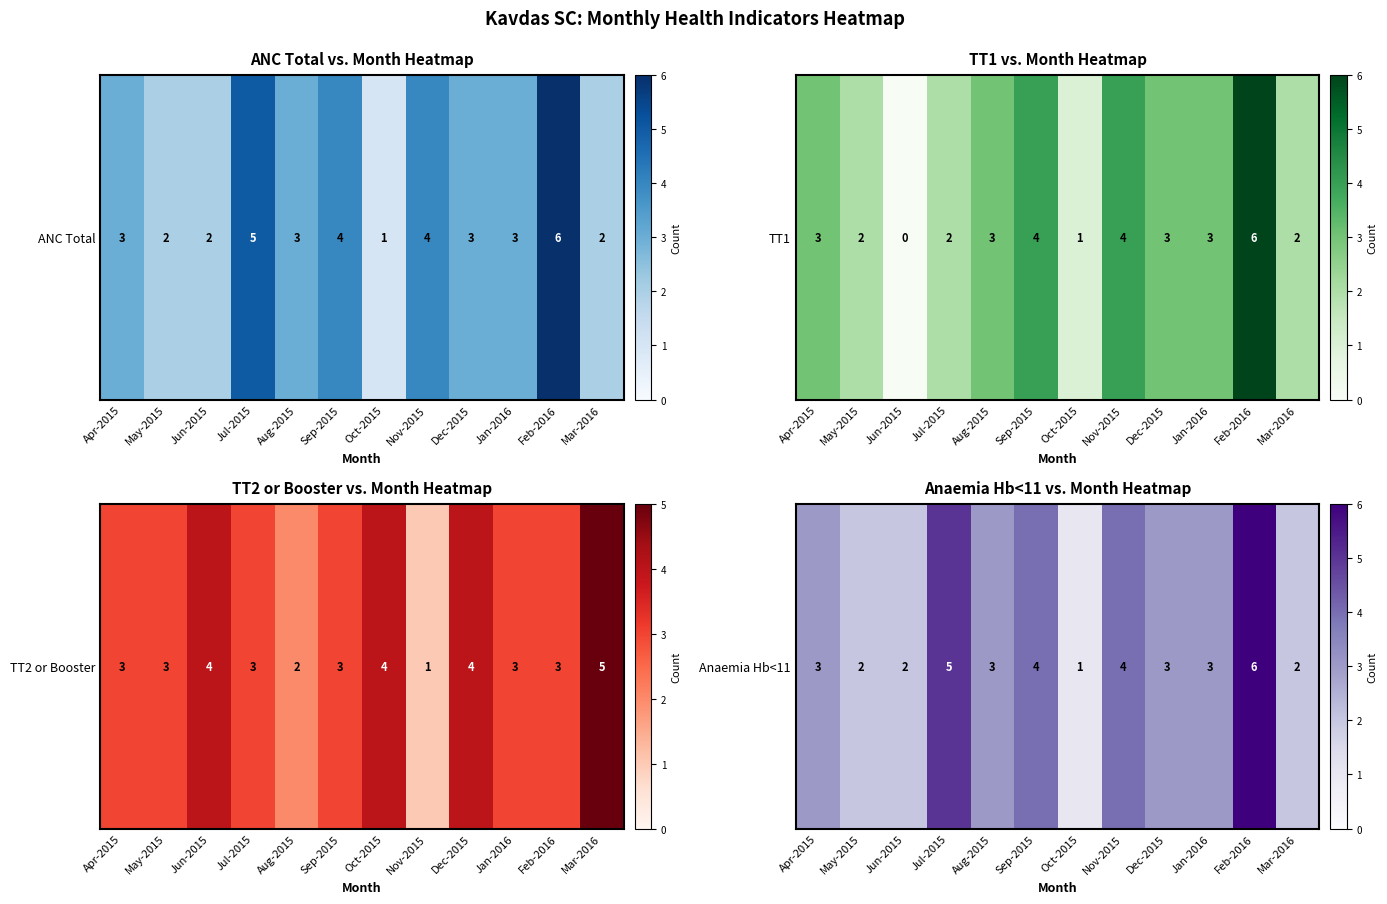

Between Sep-2015 and Oct-2015, which is larger?

Sep-2015